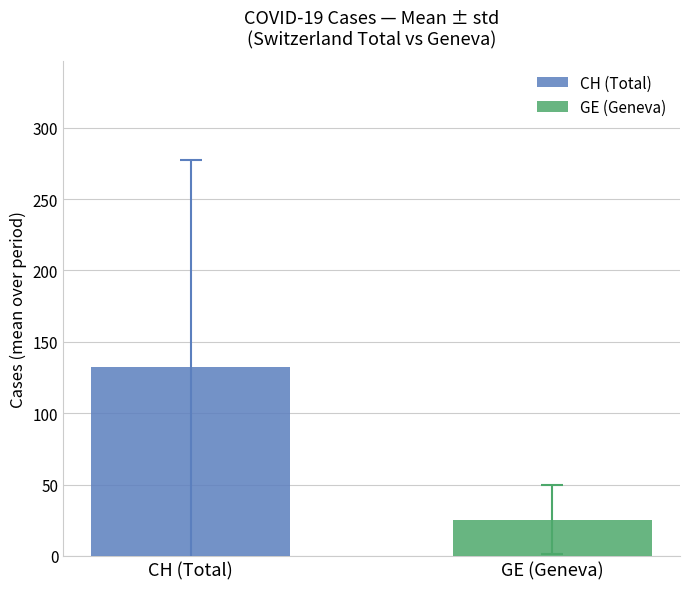

How many groups of bars are there?

1